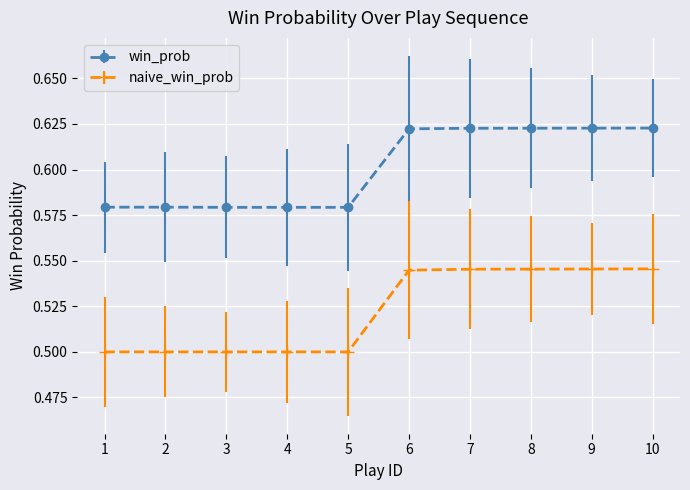

The naive_win_prob series shows 0.5 at 7. True or false?

True